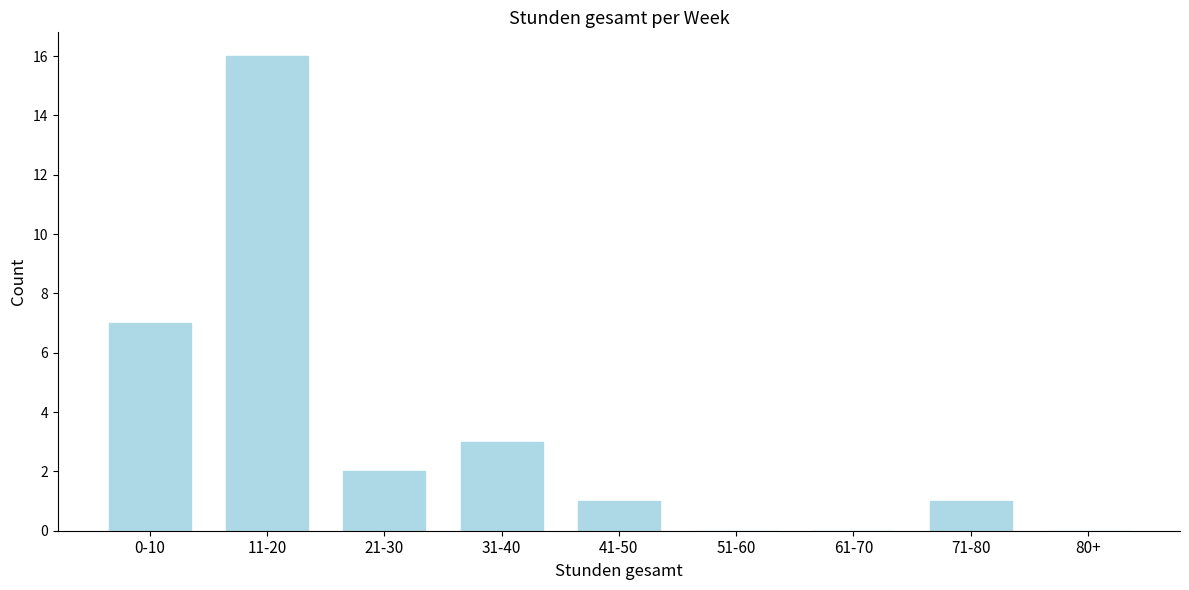

Reading left to right, extract all data points from this chart.

0-10=7	11-20=16	21-30=2	31-40=3	41-50=1	51-60=0	61-70=0	71-80=1	80+=0